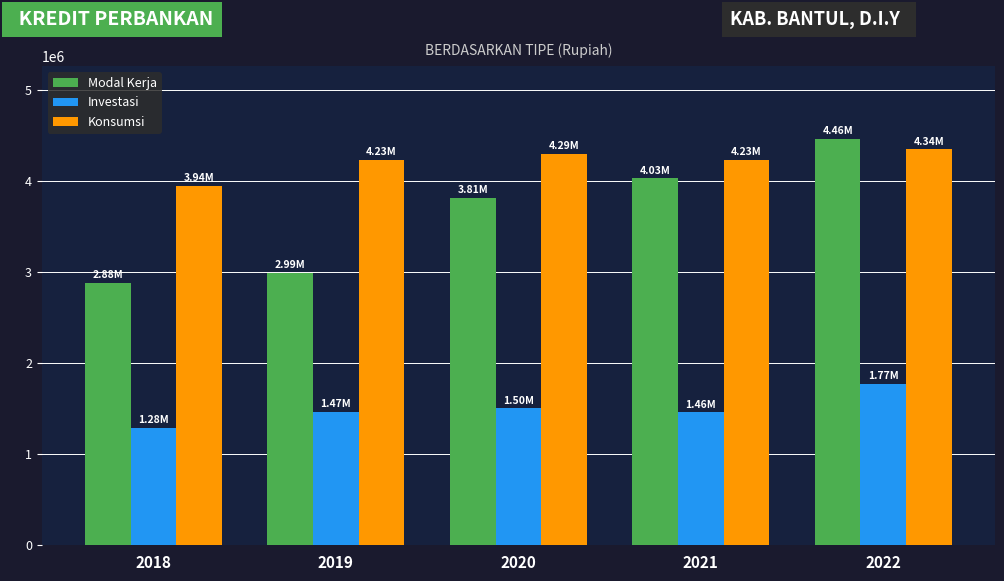

Are the bars horizontal?

No